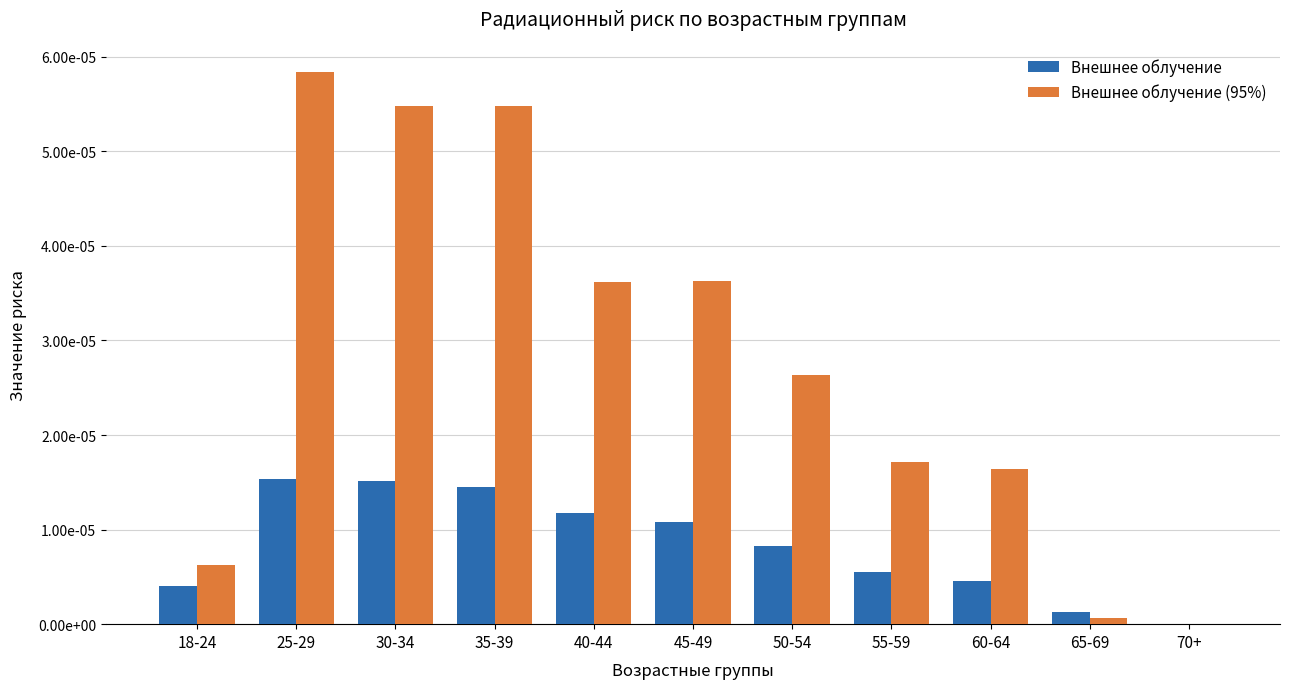

What are all the series names shown in the legend?

Внешнее облучение, Внешнее облучение (95%)